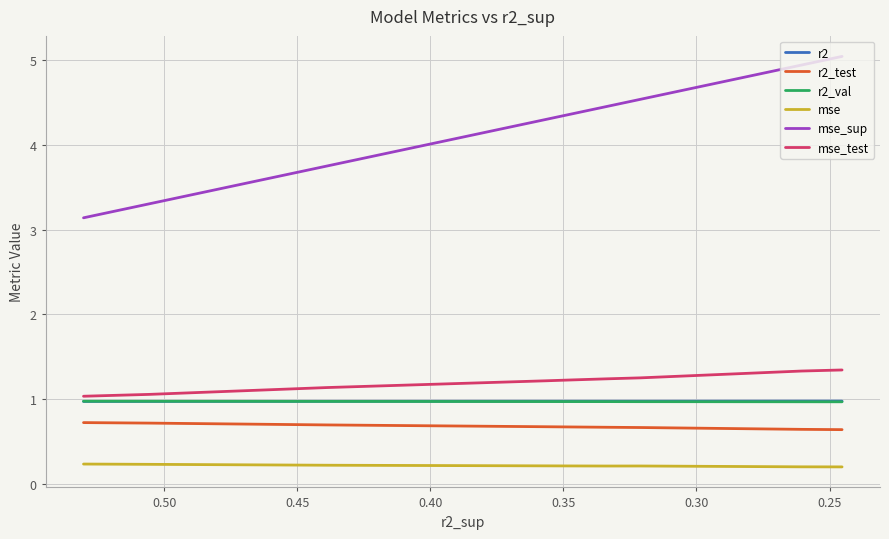

Where does the mse_sup series first go above 4?

0.40